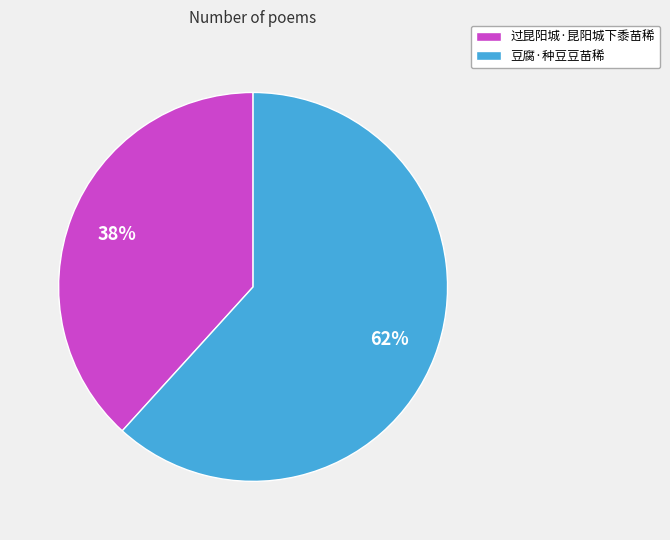

To the nearest percent, what is the average slice percentage?

50%